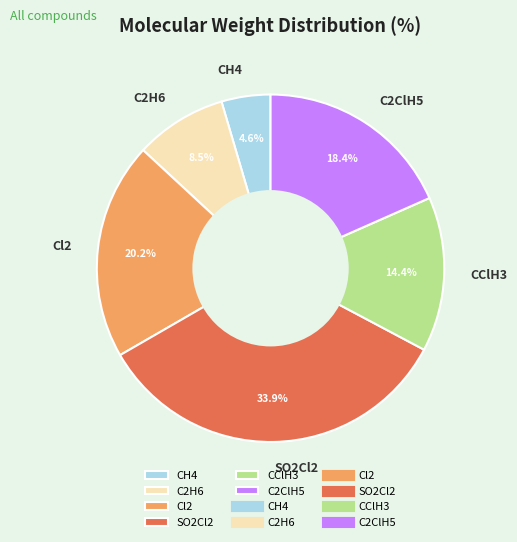

How many slices are in this pie chart?

6